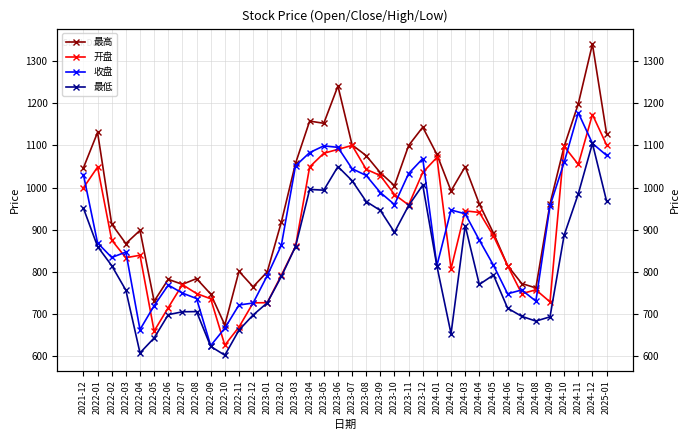

What is the sum of the 最低 values at 2024-08 and 2022-05?

1326.3